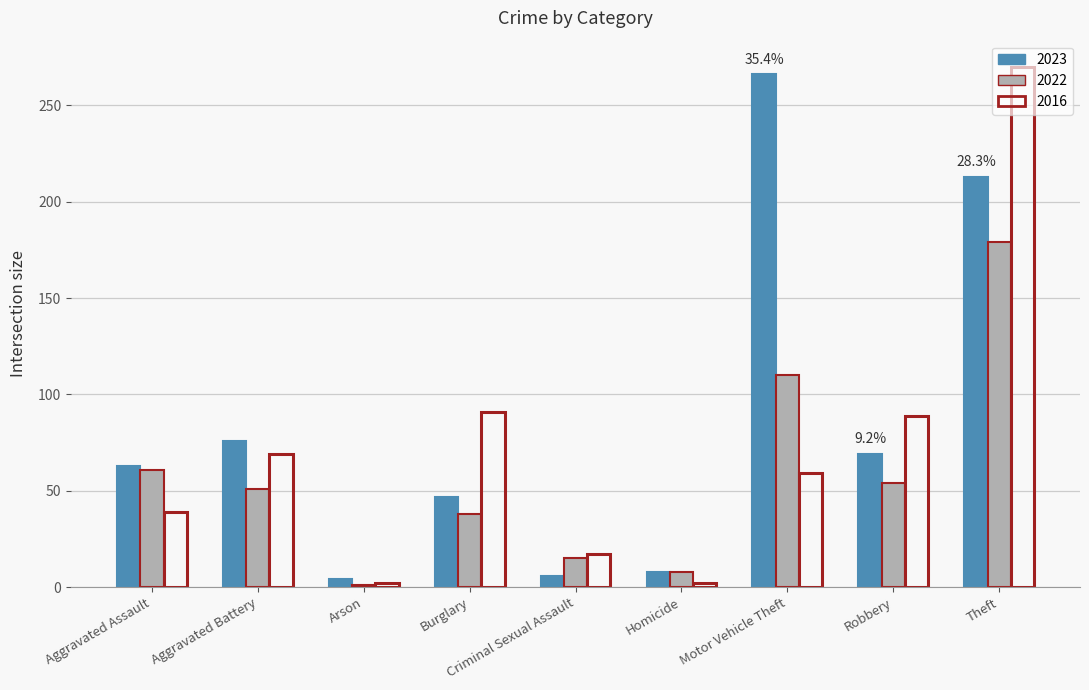

What is the difference between the 2022 values at Aggravated Battery and Homicide?

43